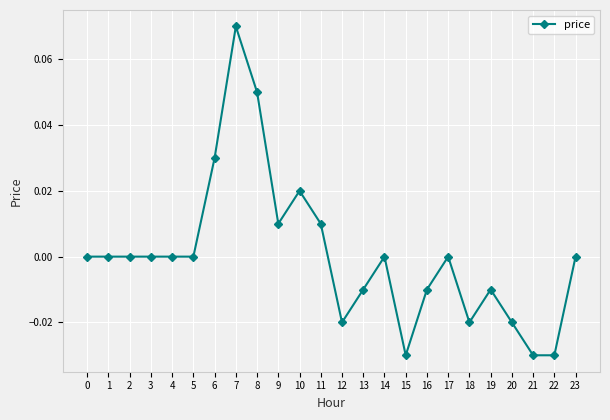

The value at 11 is 0.0. True or false?

True